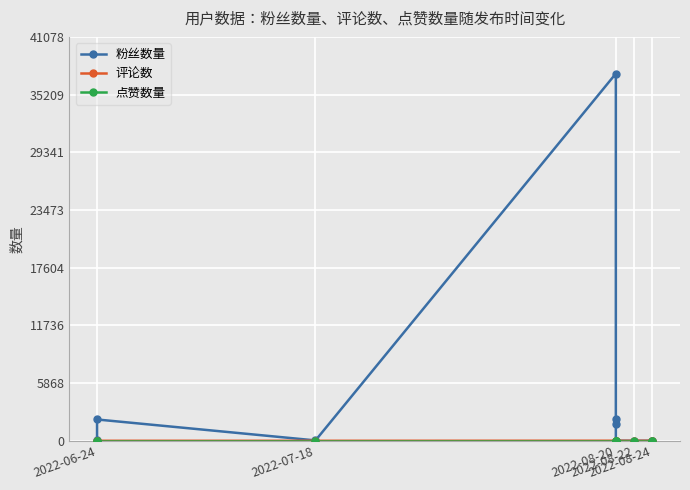

How many interior local valleys does the 粉丝数量 series have?

2